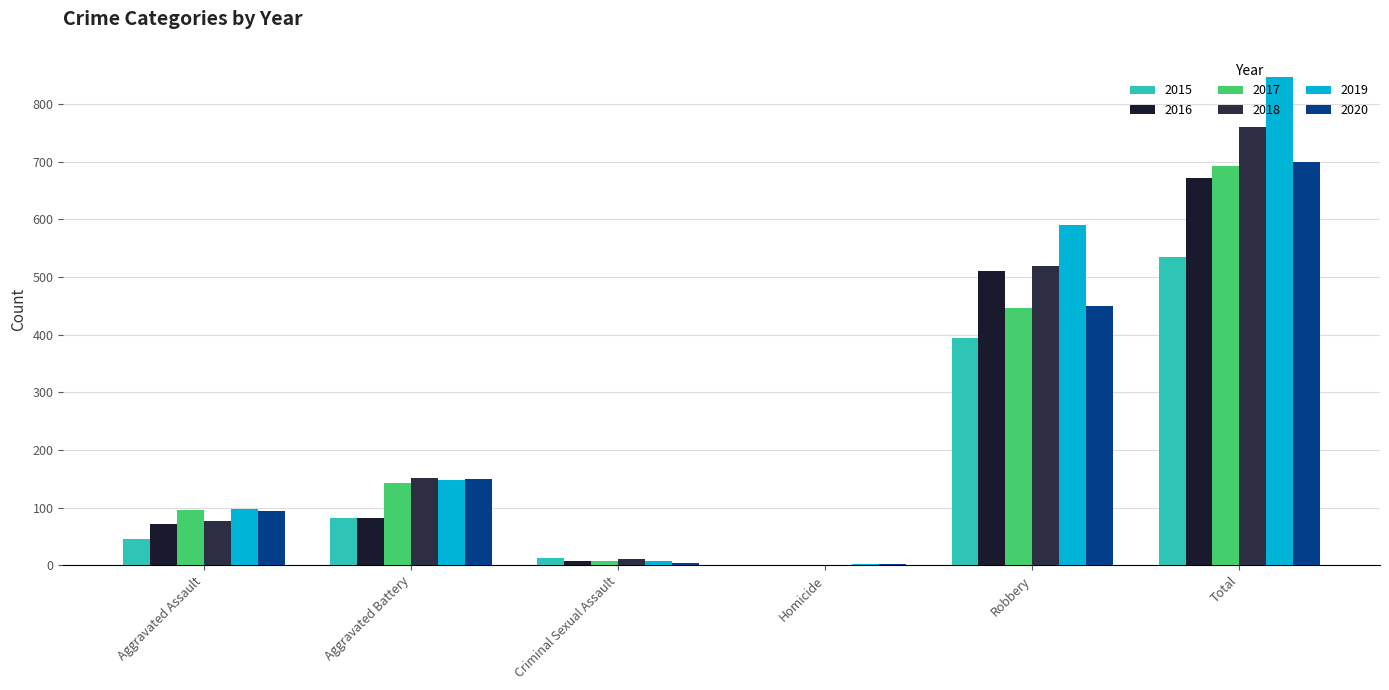

Rank the series at Total from highest to lowest value.

2019, 2018, 2020, 2017, 2016, 2015